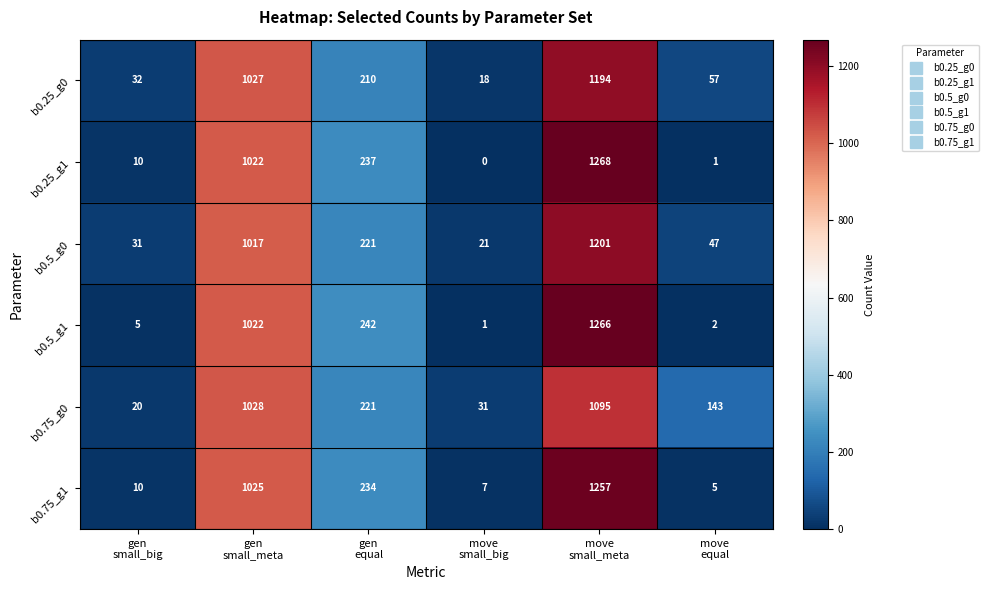

What is the lowest value of the b0.25_g0 series?

18